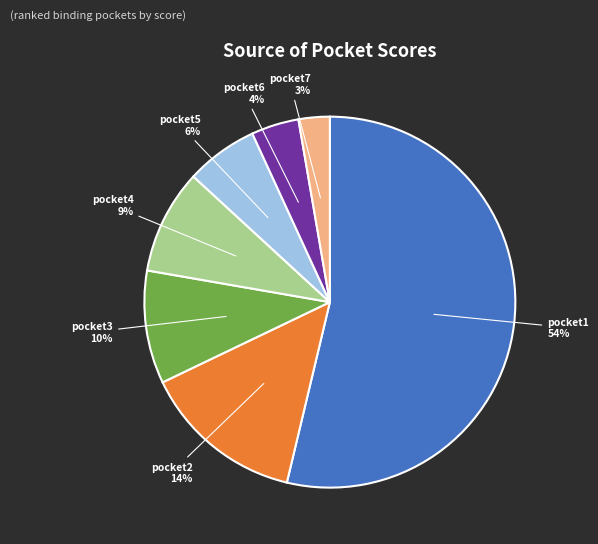

To the nearest percent, what is the difference between the largest and smallest slice percentages?

51%